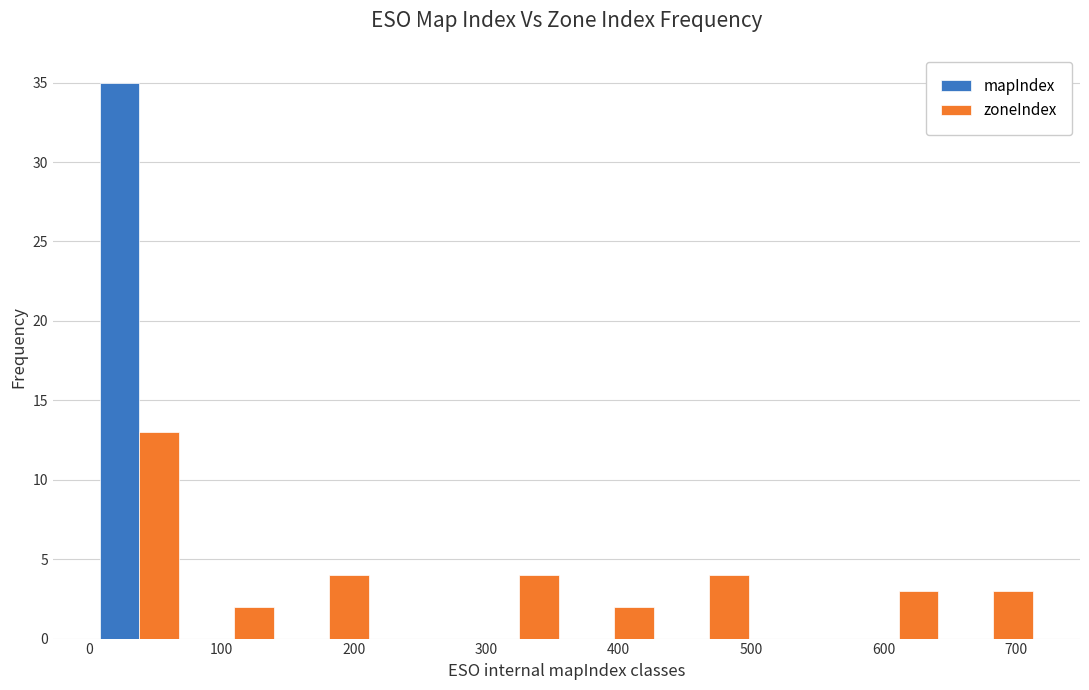

What is the height of the mapIndex bar covering 0 to 70 on the x-axis? Neither the bar edges nor the heights are printed on the chart, so give them approximately, as read against the axes.

35